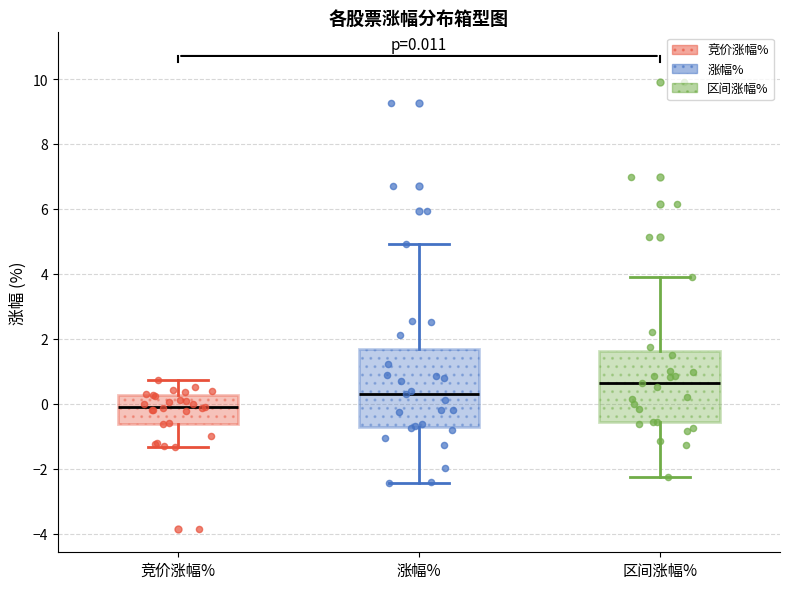

Which box has the lowest median line?

竞价涨幅%